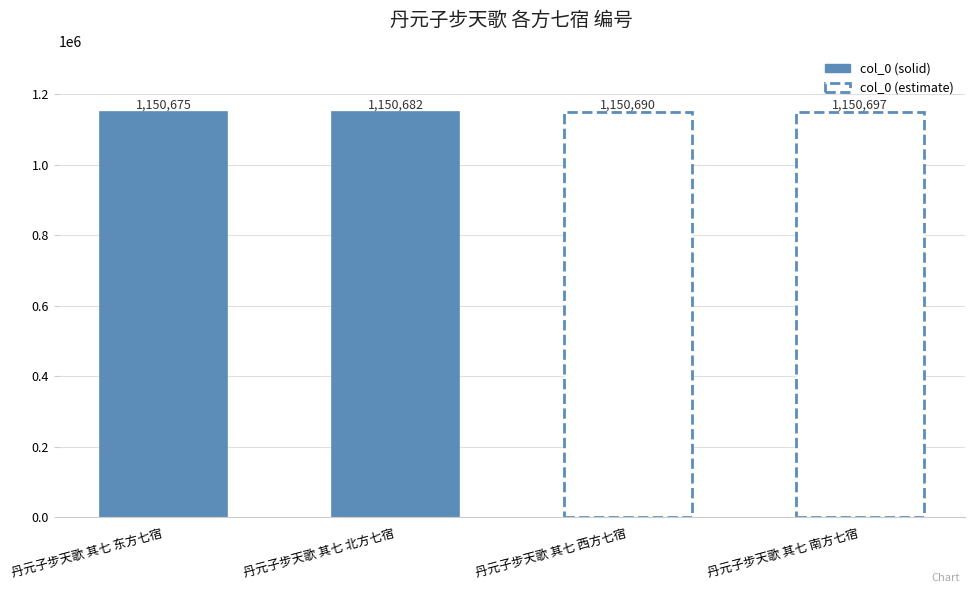

True or false: the data shows 1150675 at 丹元子步天歌 其七 东方七宿.

True